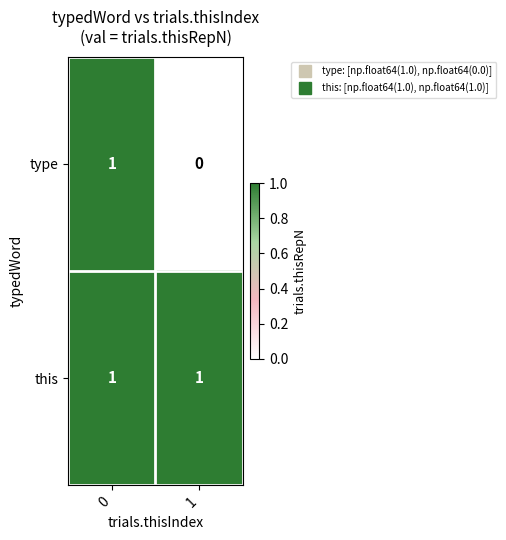

At which category does the chart reach its minimum across all series?

1